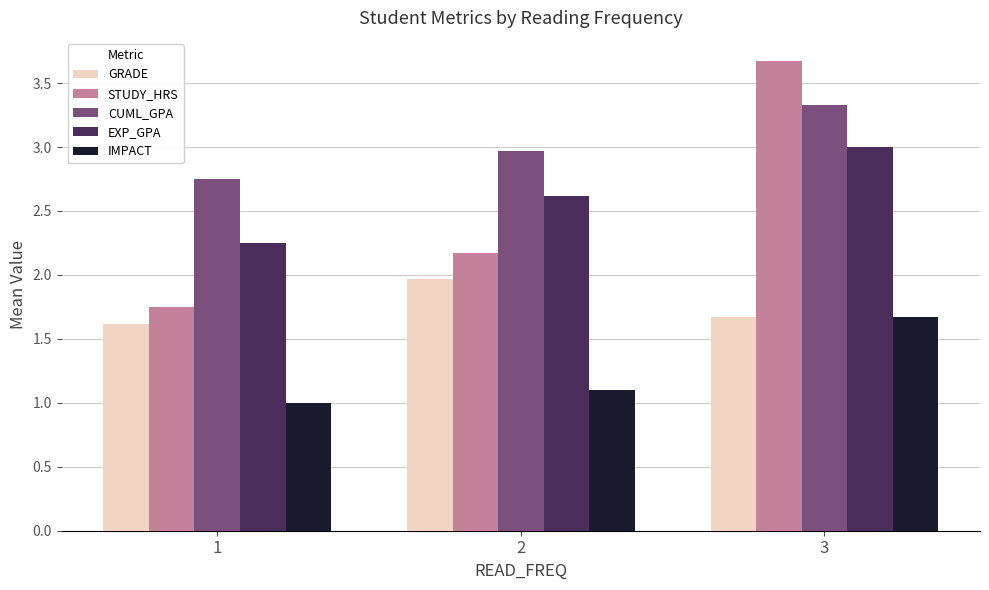

Rank the series by their maximum value, from lowest to highest.

IMPACT, GRADE, EXP_GPA, CUML_GPA, STUDY_HRS